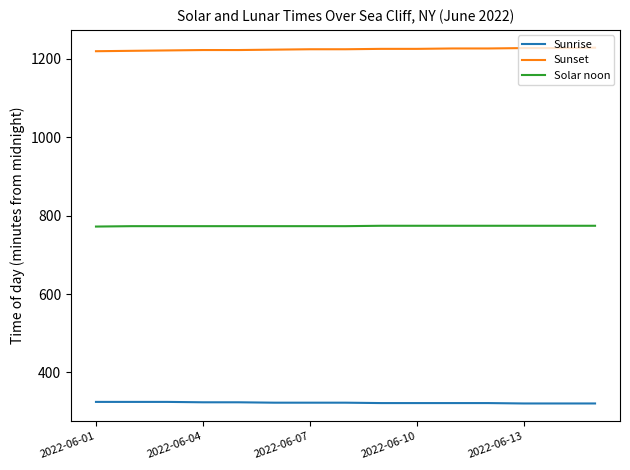

Rank the series by their average value, from highest to lowest.

Sunset, Solar noon, Sunrise